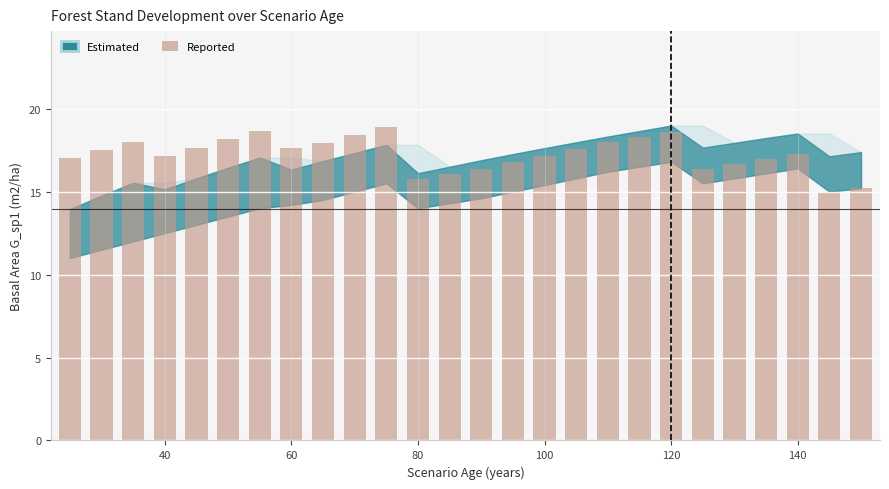

What is the greatest value displayed?

18.9